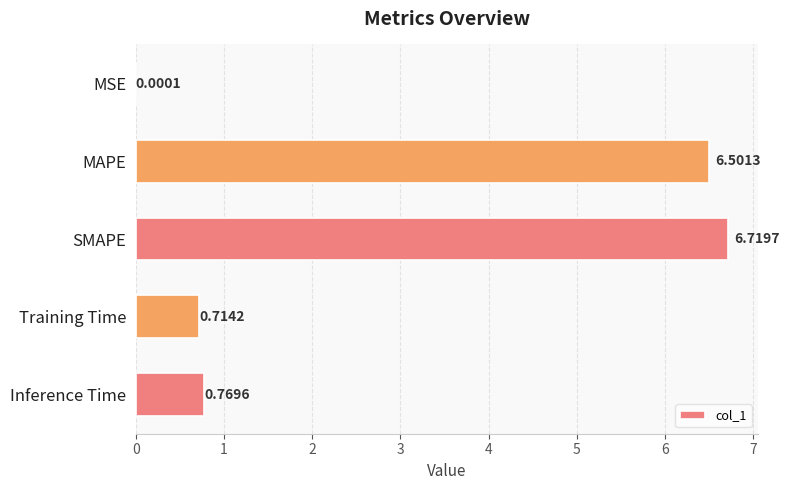

What is the change in value from MAPE to Training Time?

-5.8